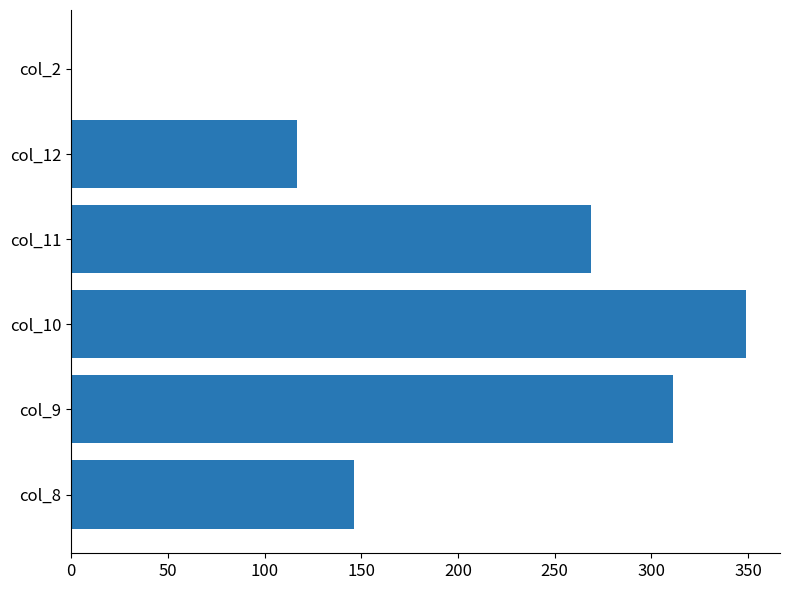

The value at col_11 is 389.9. True or false?

False